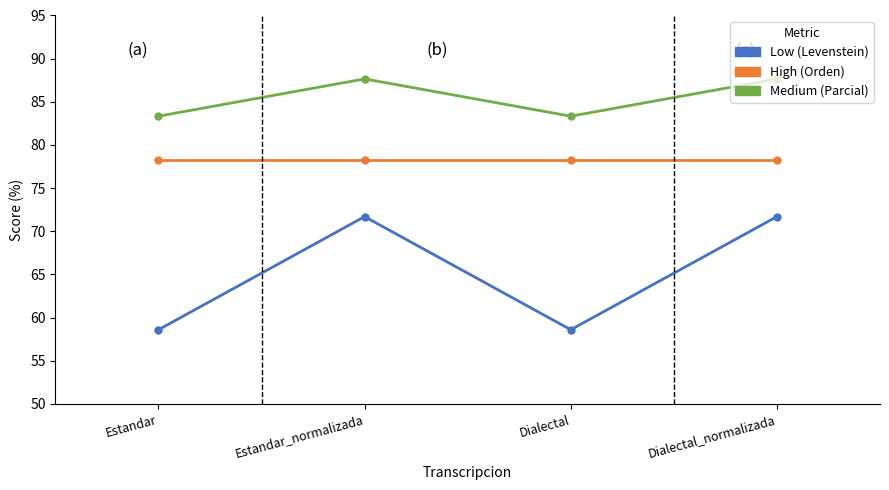

Does the chart display data point markers on the line(s)?

Yes